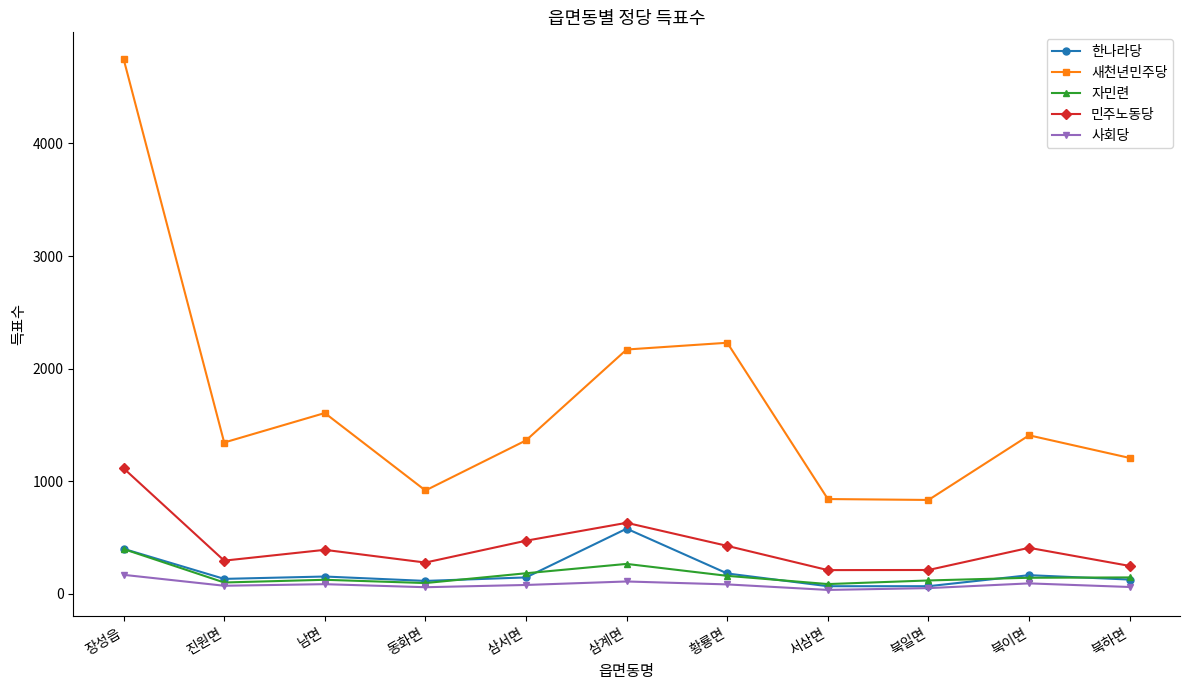

True or false: 민주노동당 has a value of 156 at 북이면.

False